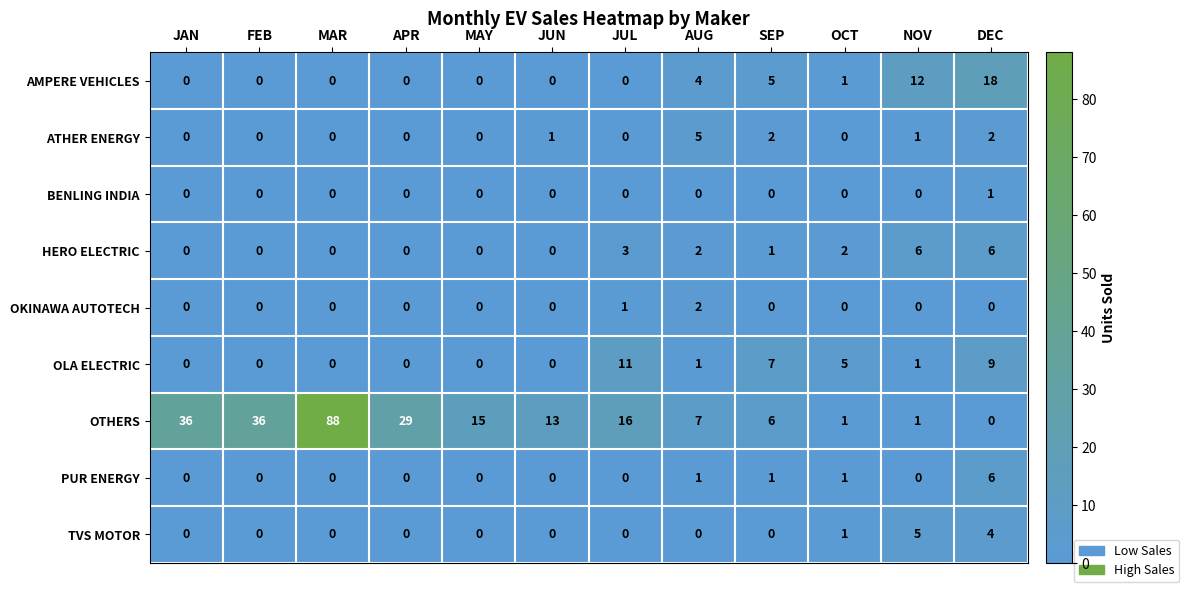

Is the value of BENLING INDIA at DEC greater than the value of OLA ELECTRIC at MAR?

Yes